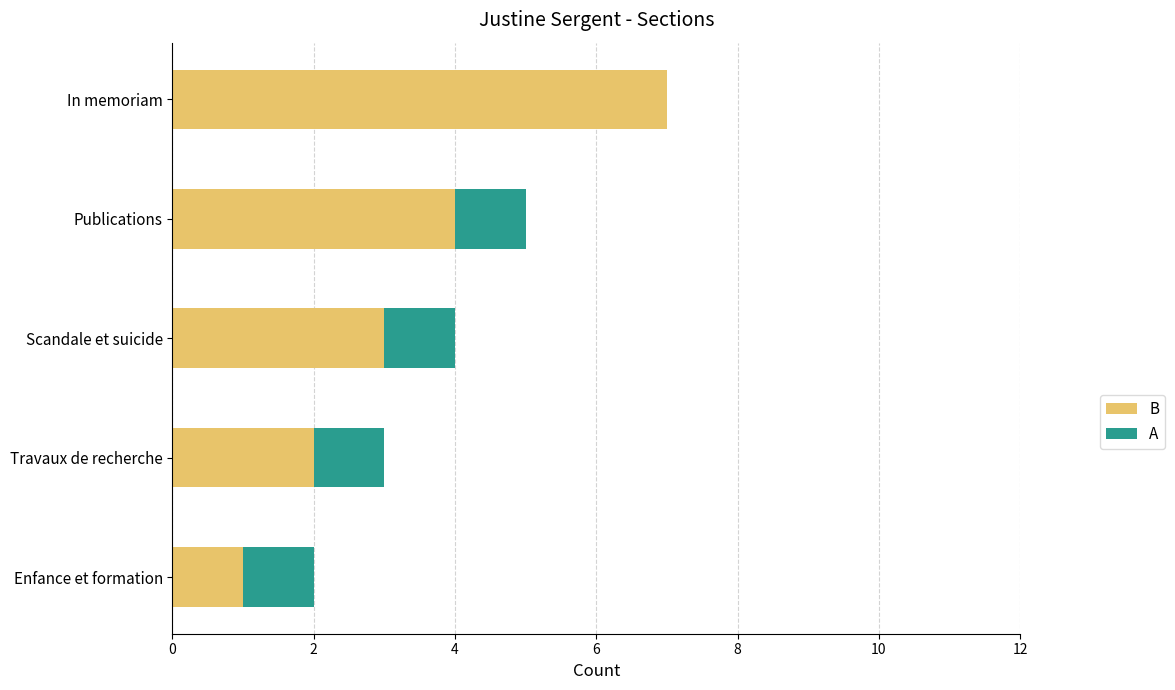

Between Enfance et formation and Travaux de recherche, which series saw the biggest shift?

B